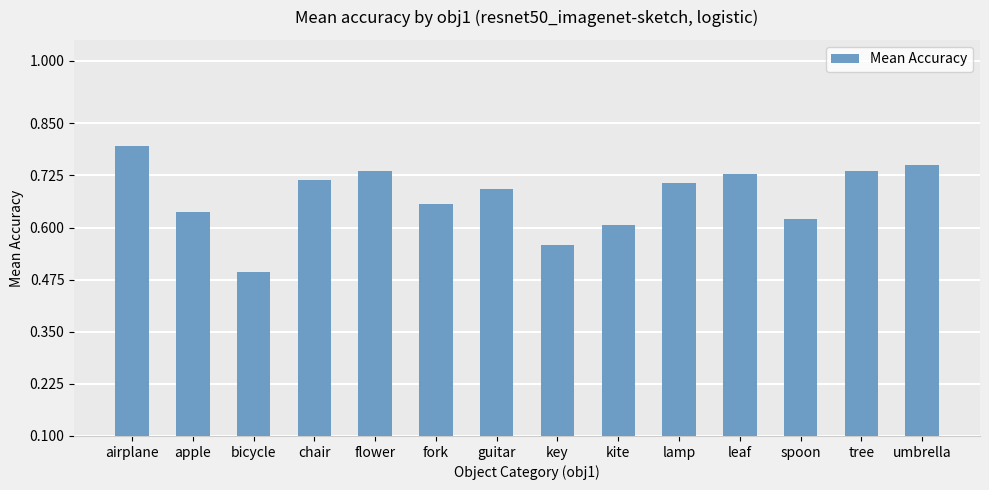

What position from the left is airplane?

1